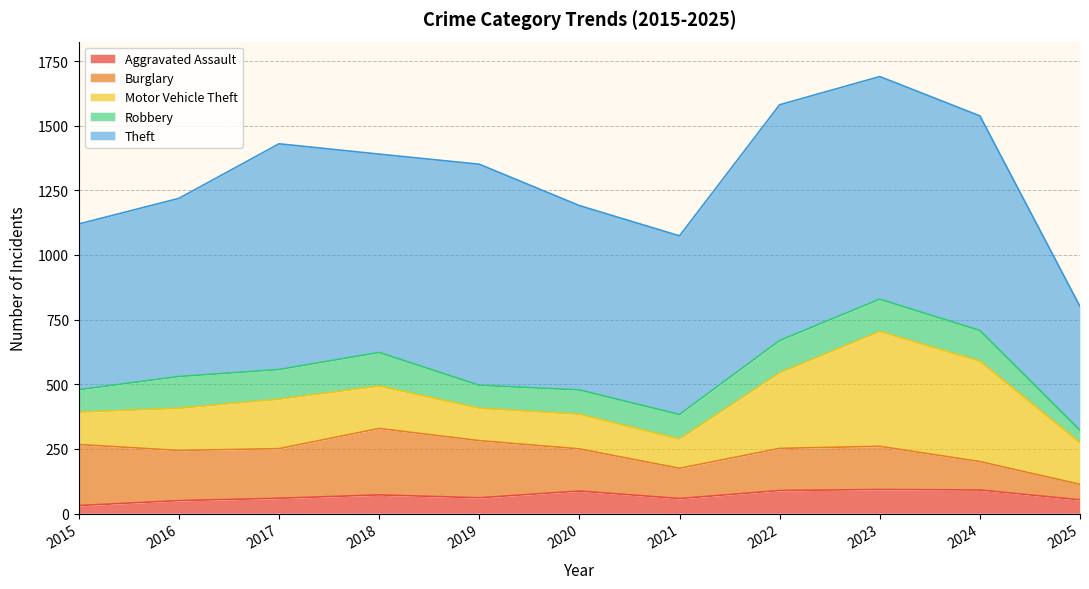

The value of Robbery at 2025 is 81. True or false?

False